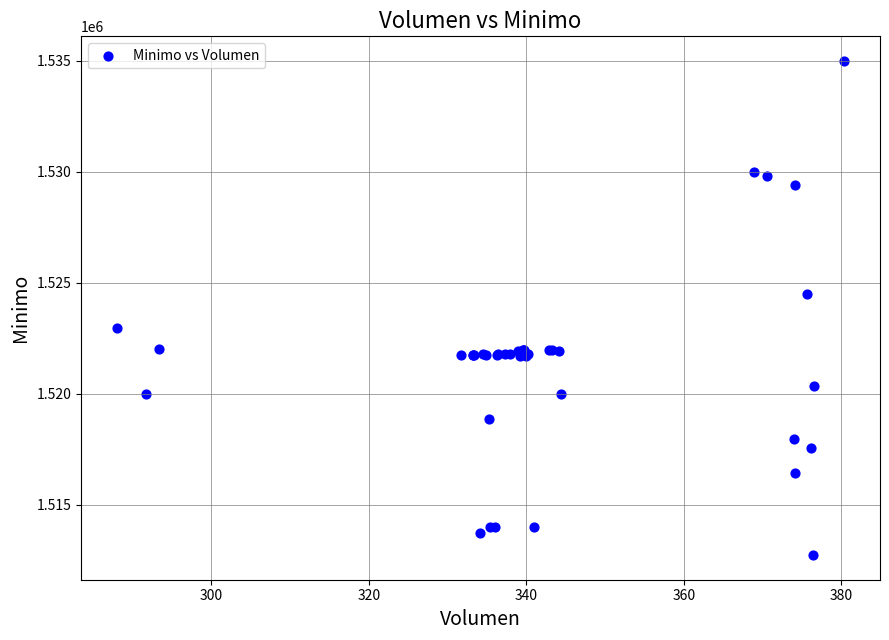

What Y value in the scatter plot is closest to 1523862?

1524513